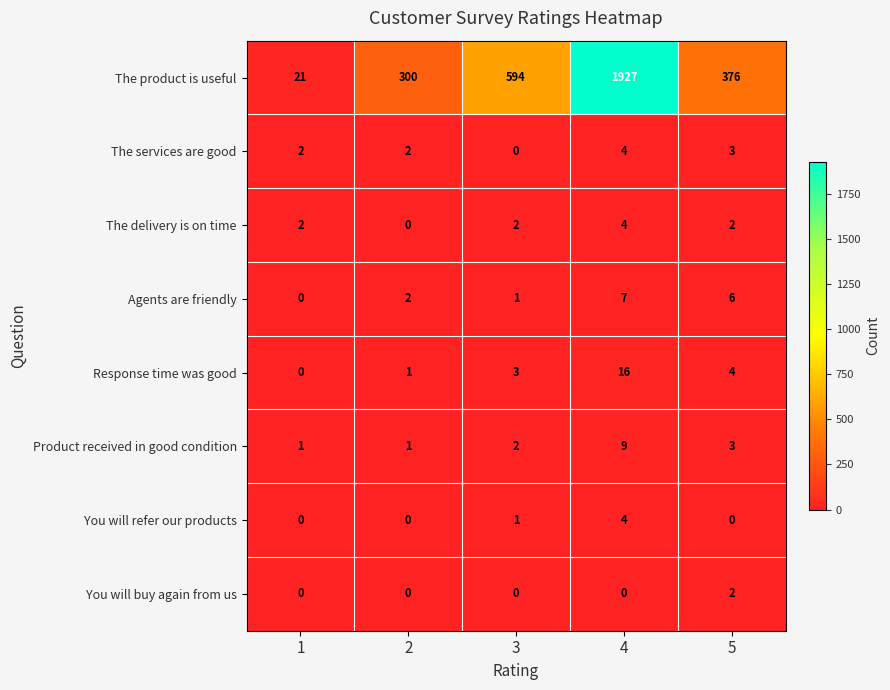

At how many categories does at least one series exceed 1392?

1